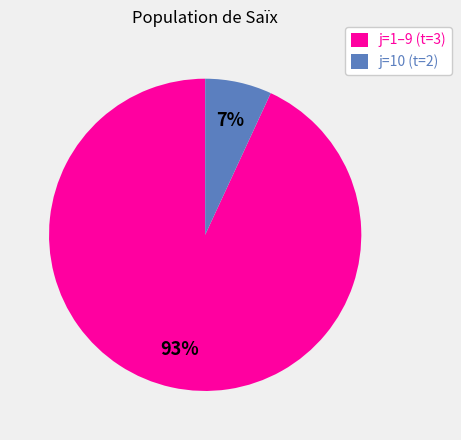

True or false: j=1–9 (t=3) accounts for 82% of the total.

False